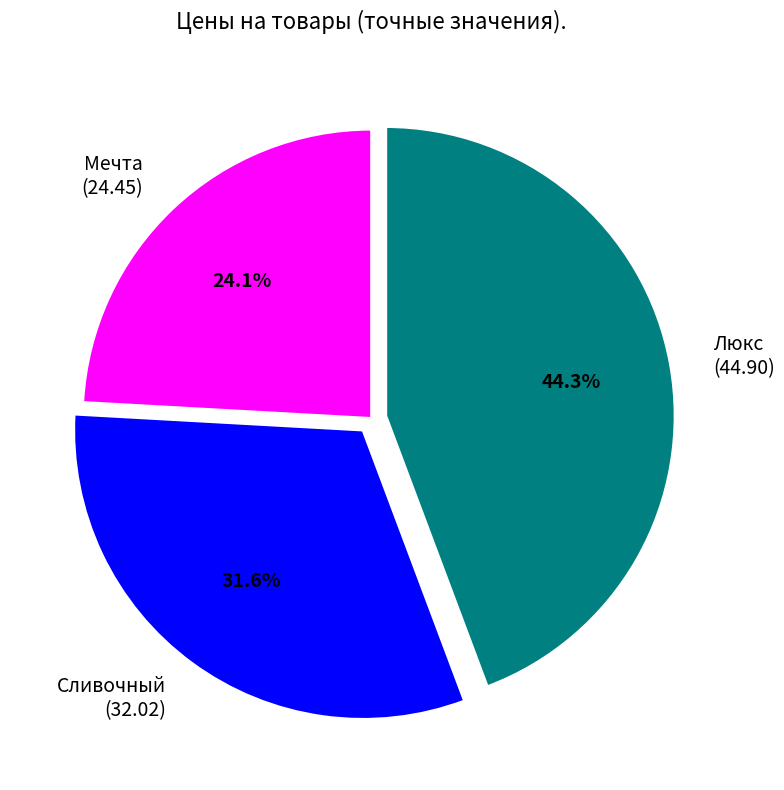

To the nearest percent, what portion does Мечта represent?

24%